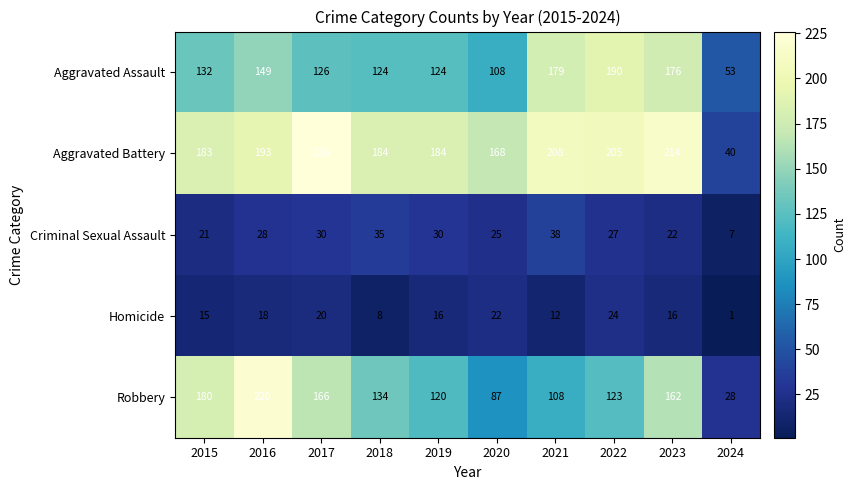

What is the sum of the Criminal Sexual Assault values at 2019 and 2022?

57